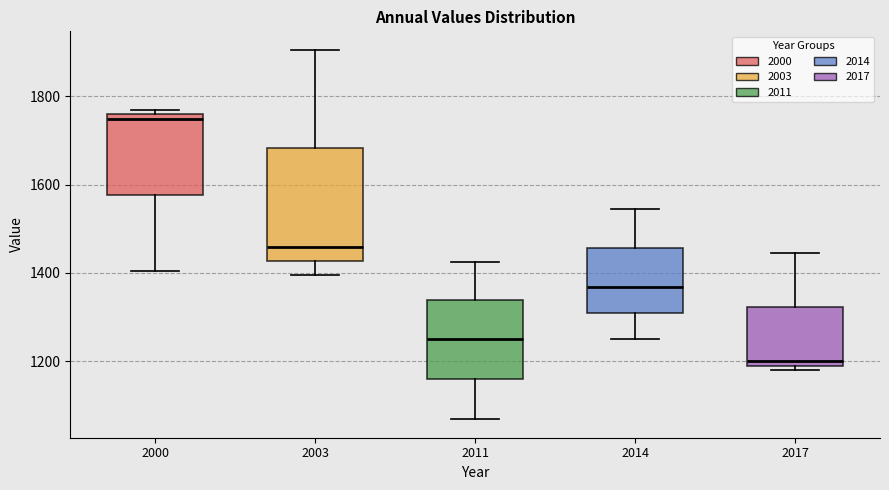

Which box's median line is the highest?

2000